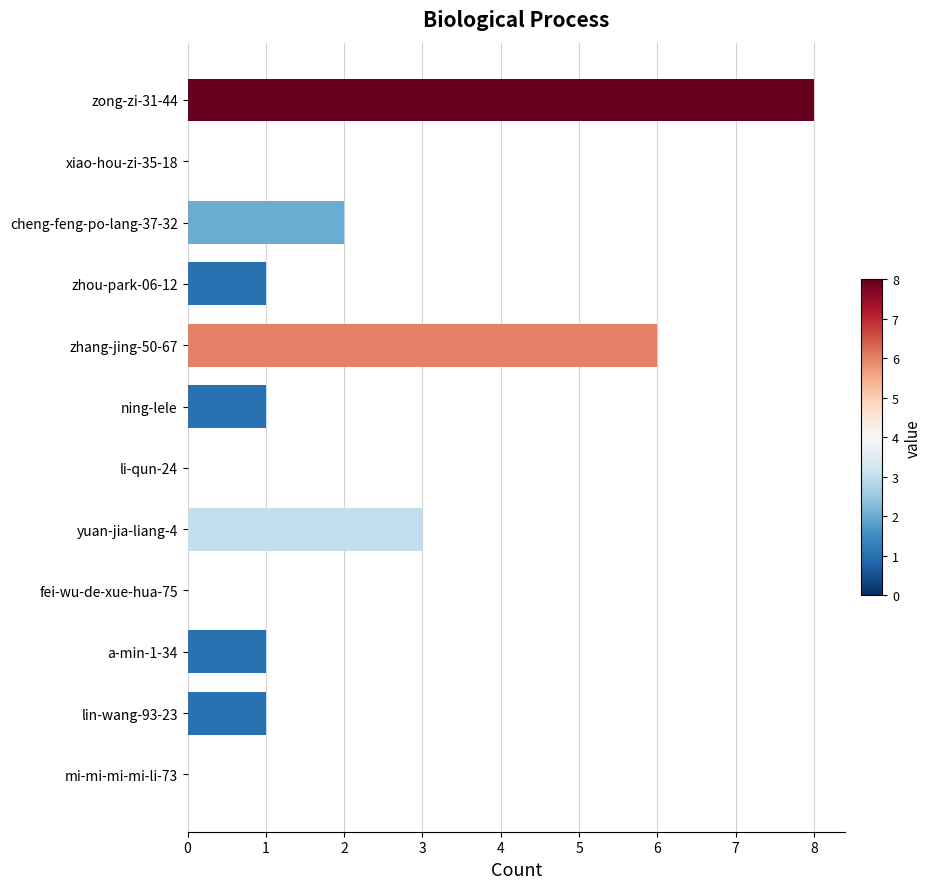

Is it true that the value at zhang-jing-50-67 is 9?

False